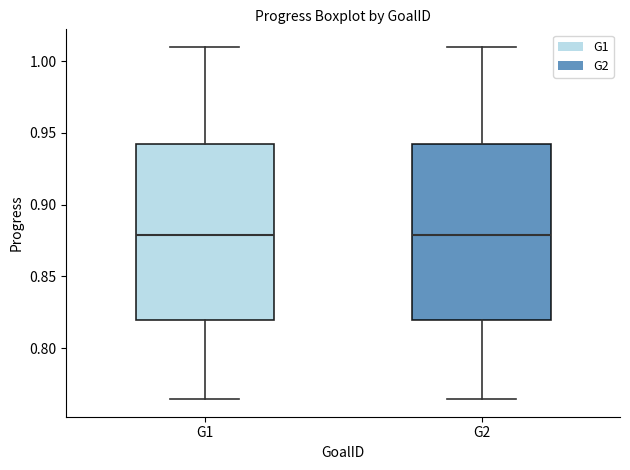

Where does the lower whisker of the box for G2 end on the y-axis? The values are not printed on the chart, so give them approximately, as read against the axis.

0.765